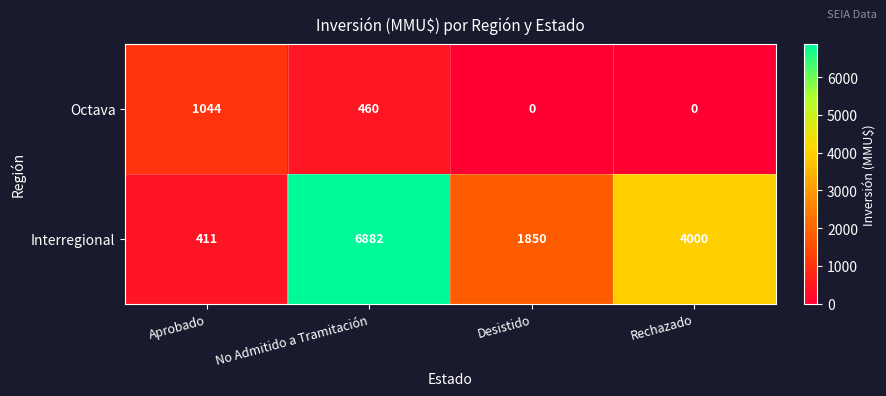

True or false: Octava has a value of -454 at Rechazado.

False